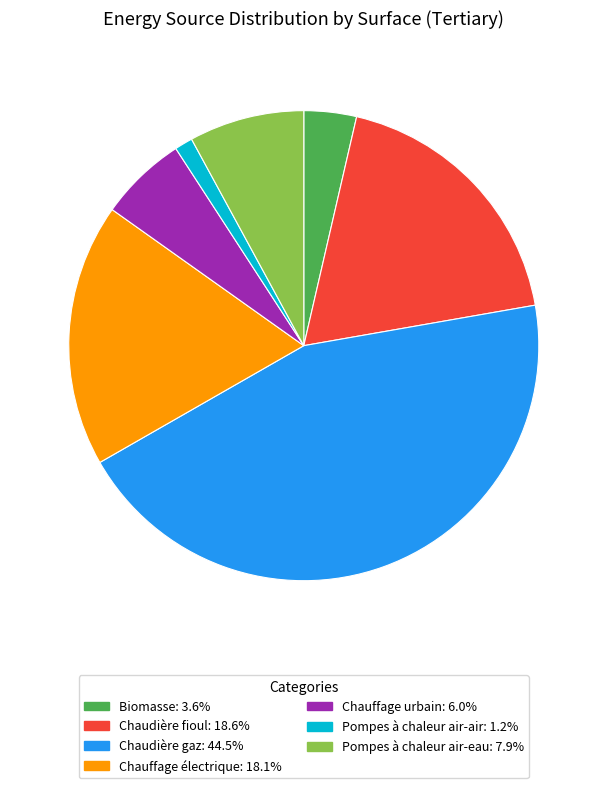

What is the largest slice in the pie chart?

Chaudière gaz